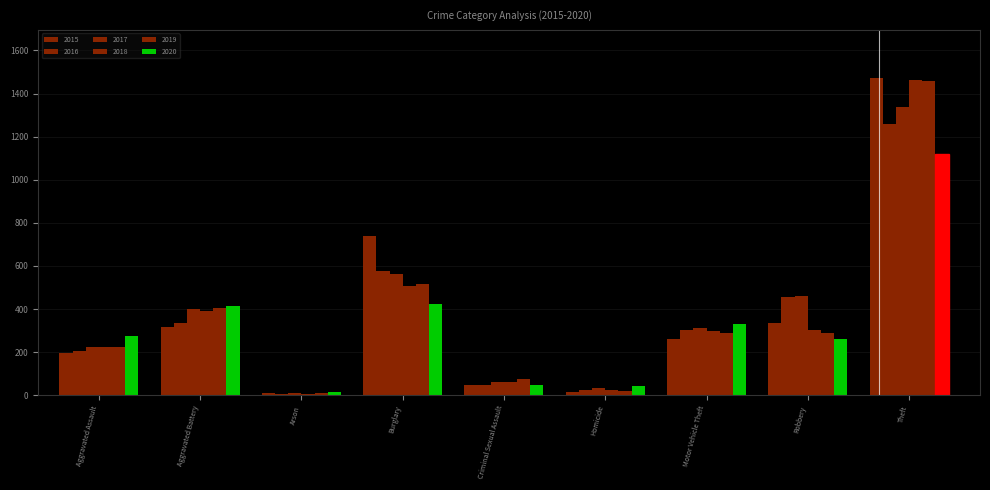

The 2016 series shows 633 at Robbery. True or false?

False